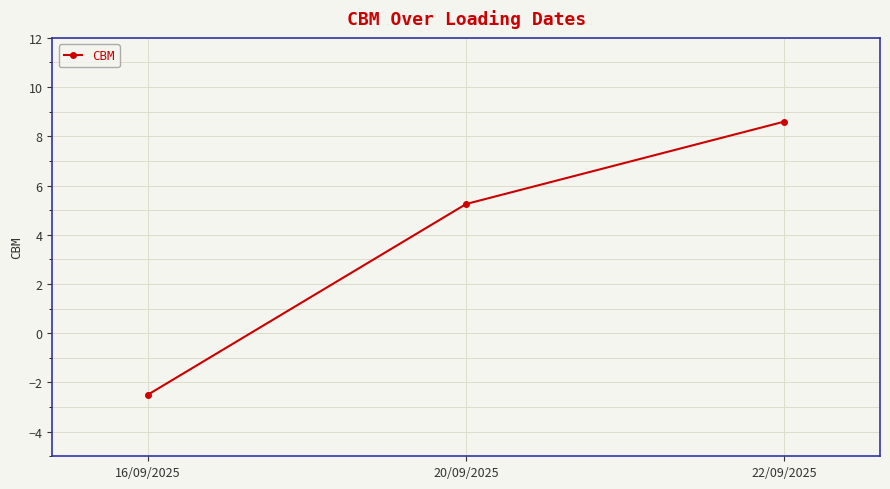

How many lines are shown in the chart?

1